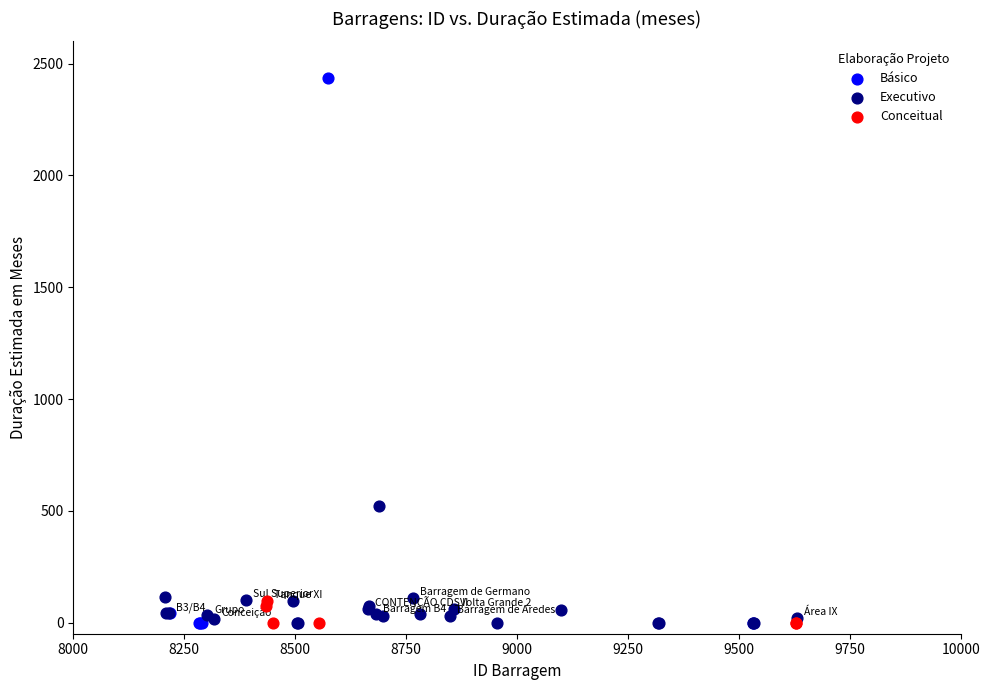

Which series has the widest spread of Y values?

Básico